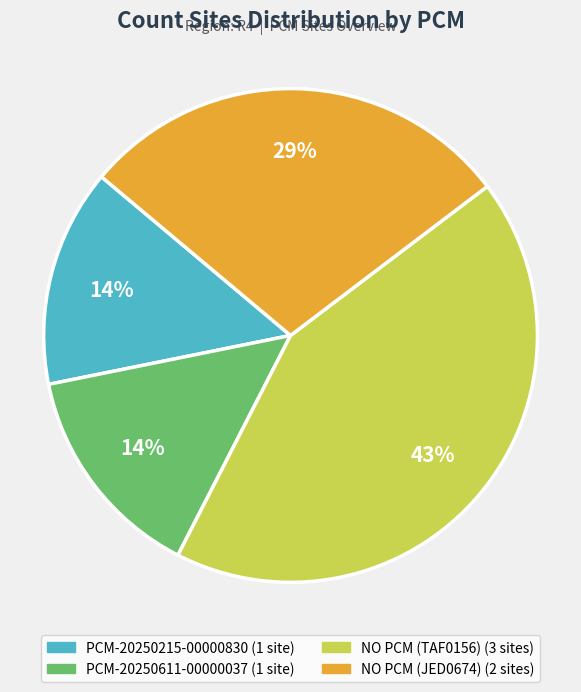

To the nearest percent, what portion does PCM-20250215-00000830 represent?

14%